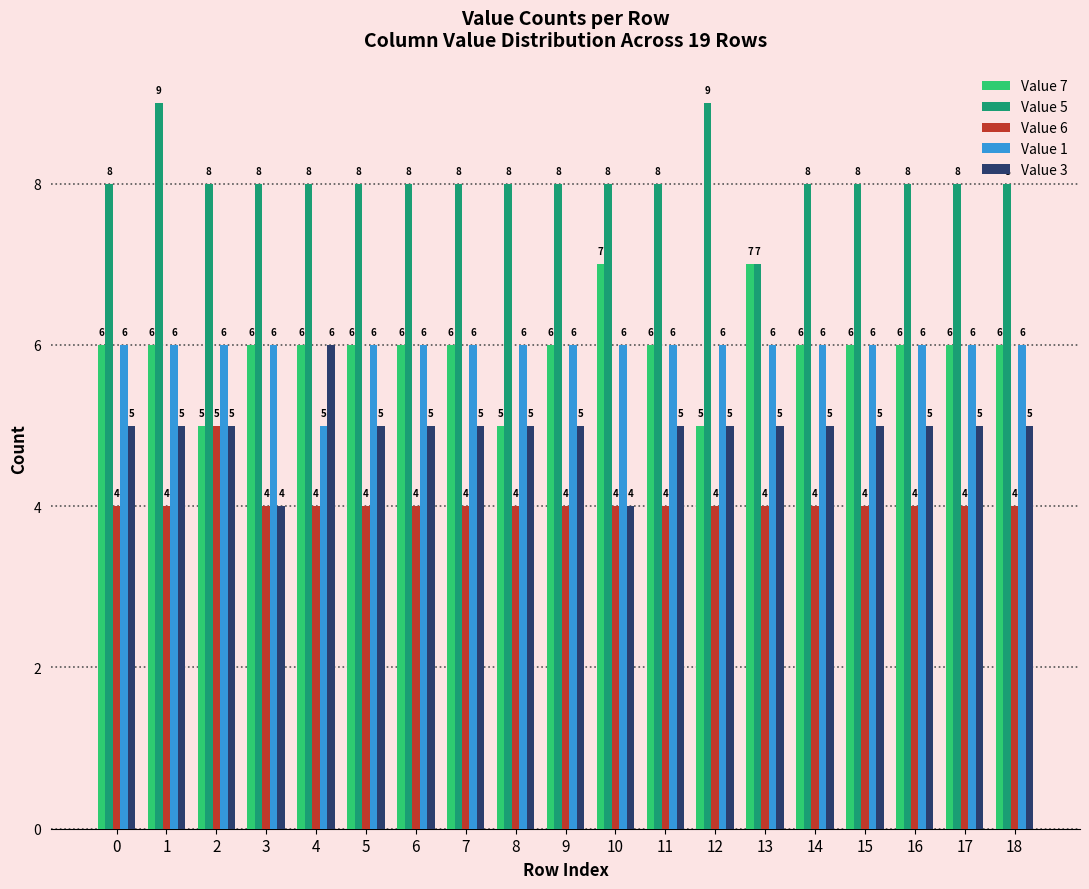

True or false: Value 5 has a value of 6 at 12.

False